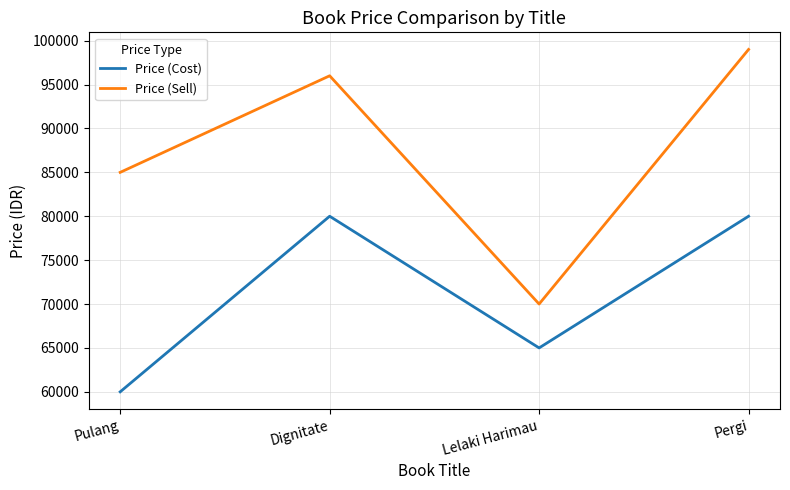

True or false: Price (Cost) has a value of 33534 at Pergi.

False